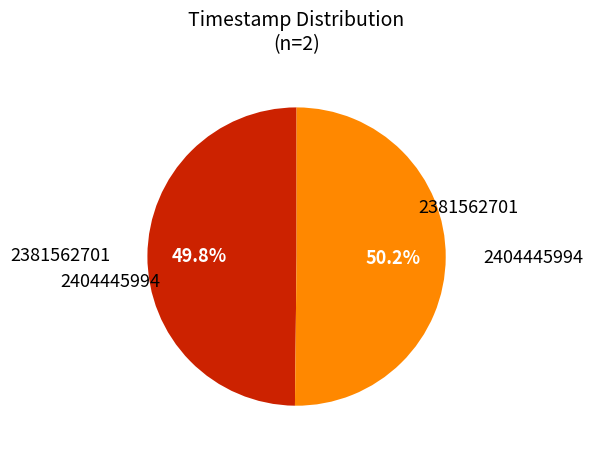

Is there any slice that represents more than half of the pie?

Yes